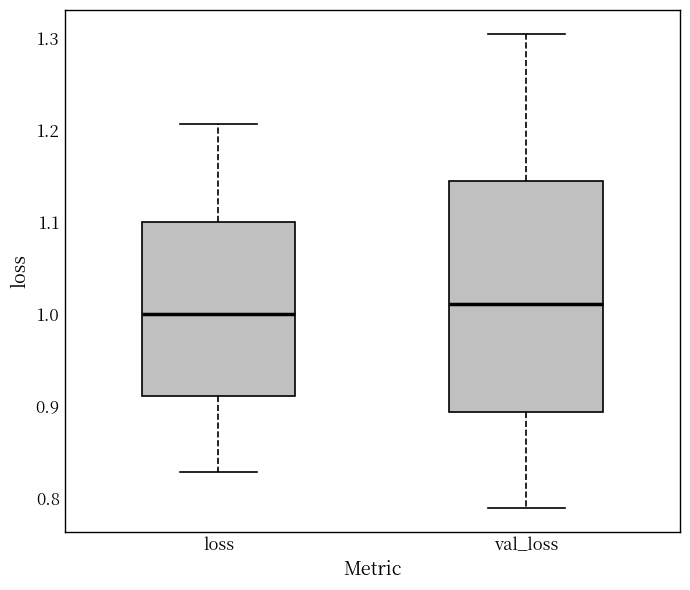

Reading left to right, read every box against the y-axis: the position of its median line, the range the box covers, and the ends of its whiskers. The values are not printed on the chart, so give them approximately, as read against the axis.

loss: median 1.00, box 0.91 to 1.10, whiskers 0.83 to 1.21
val_loss: median 1.01, box 0.89 to 1.15, whiskers 0.79 to 1.30